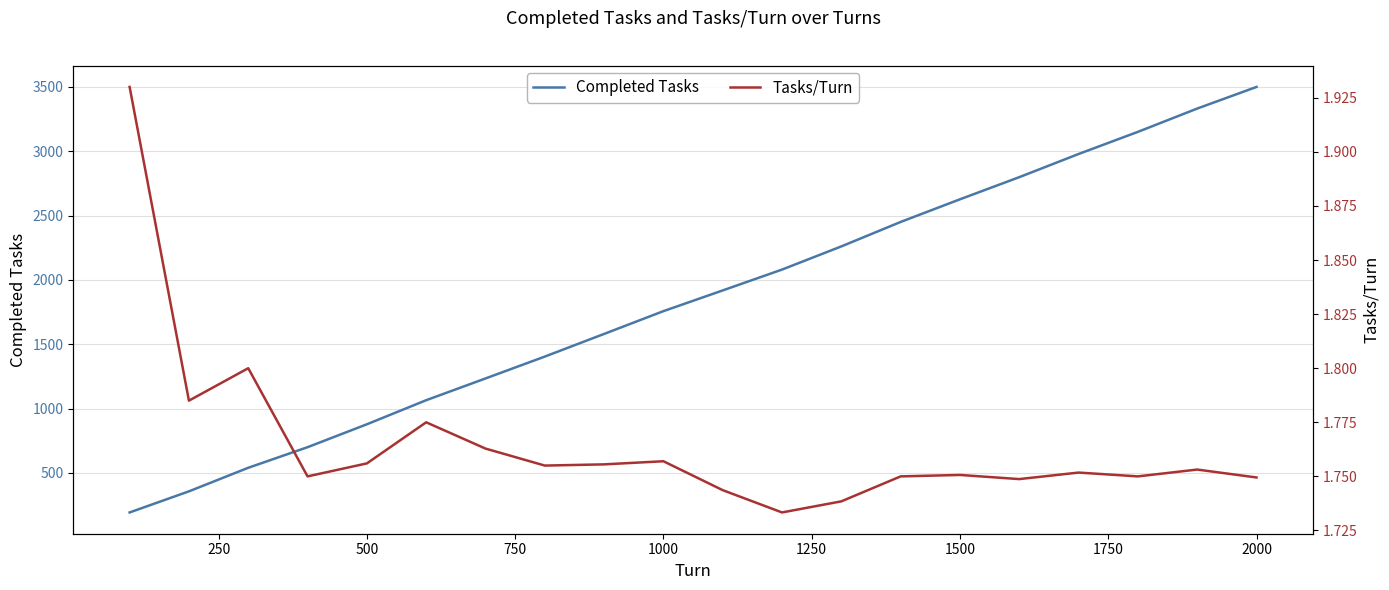

What is the lowest value of the Completed Tasks series?

193